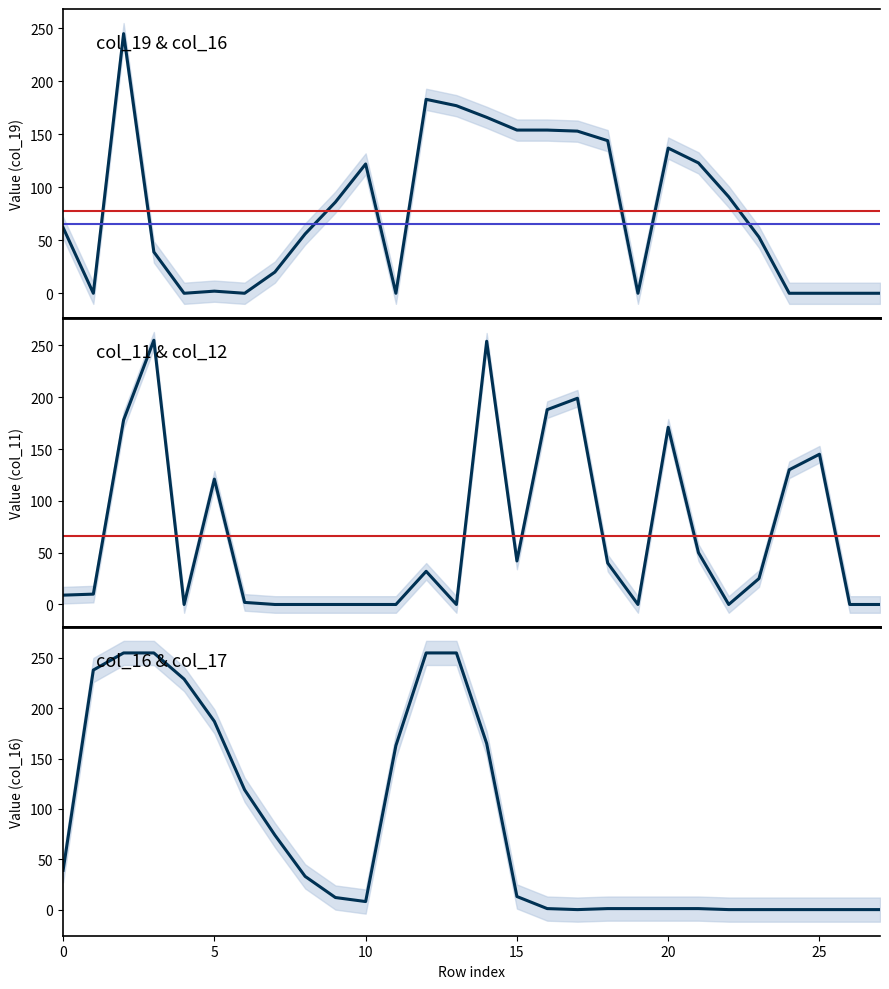

Reading left to right, extract all data points from this chart.

col_16: 0=39	1=238	2=255	3=255	4=229	5=187	6=119	7=74	8=33	9=12	10=8	11=163	12=255	13=255	14=165	15=13	16=1	17=0	18=1	19=1	20=1	21=1	22=0	23=0	24=0	25=0	26=0	27=0
col_19: 0=62	1=0	2=245	3=39	4=0	5=2	6=0	7=20	8=56	9=86	10=122	11=0	12=183	13=177	14=166	15=154	16=154	17=153	18=144	19=0	20=137	21=123	22=91	23=53	24=0	25=0	26=0	27=0
col_11: 0=9	1=10	2=178	3=255	4=0	5=121	6=2	7=0	8=0	9=0	10=0	11=0	12=32	13=0	14=254	15=42	16=188	17=199	18=40	19=0	20=171	21=50	22=0	23=25	24=130	25=145	26=0	27=0